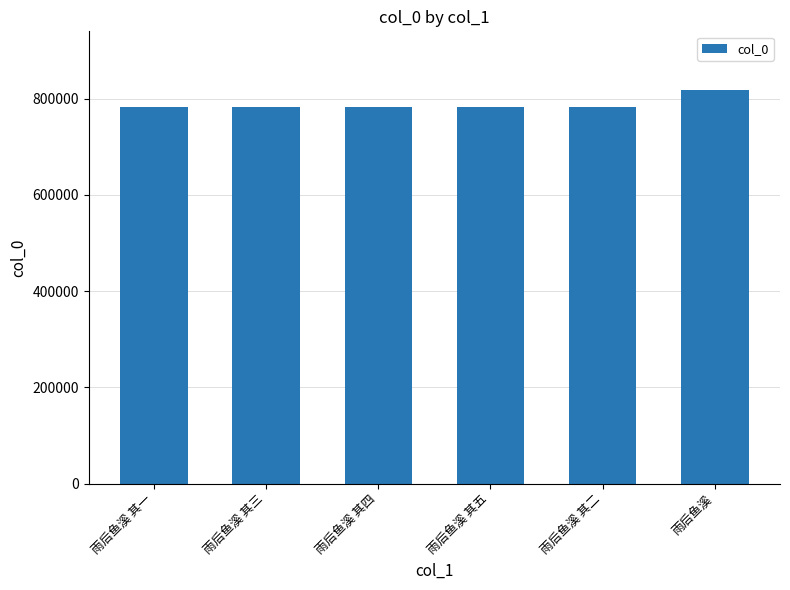

What is the ratio of the value at 雨后鱼溪 其一 to the value at 雨后鱼溪 其四?

1.0